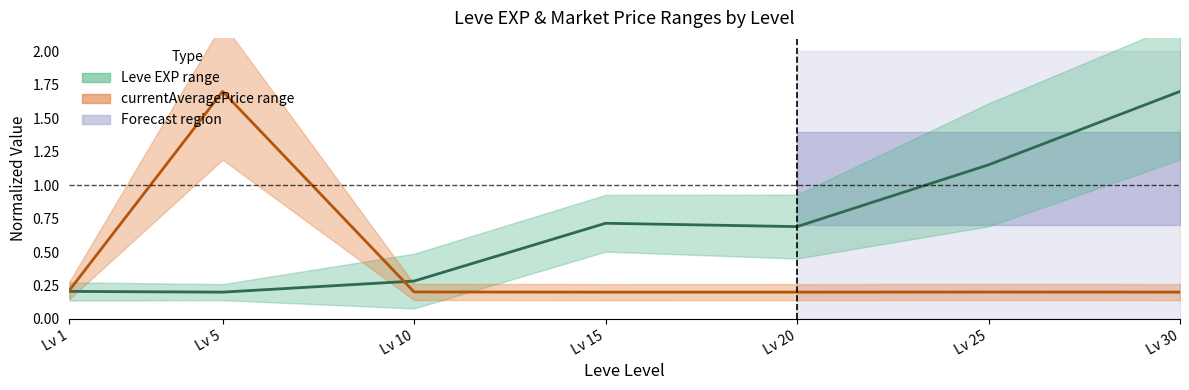

At how many categories does at least one series exceed 0?

7